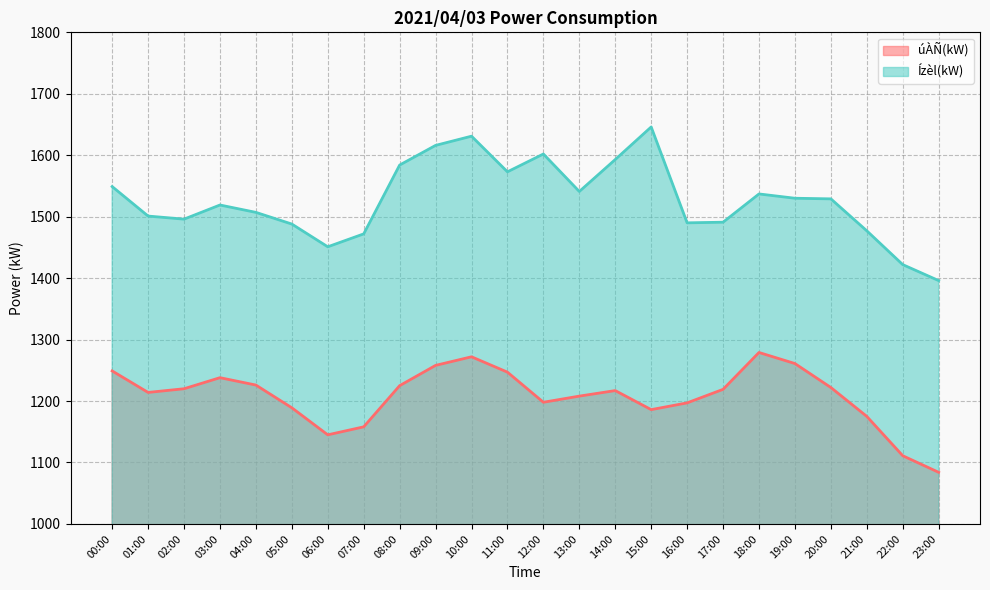

What is the sum of all Ízèl(kW) values?

36641